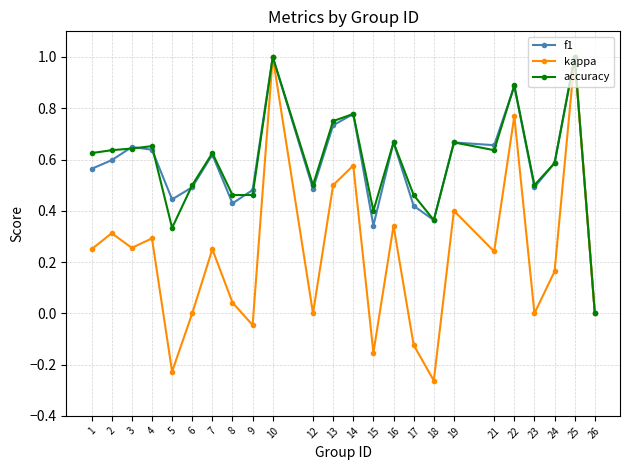

What are all the series names shown in the legend?

f1, kappa, accuracy